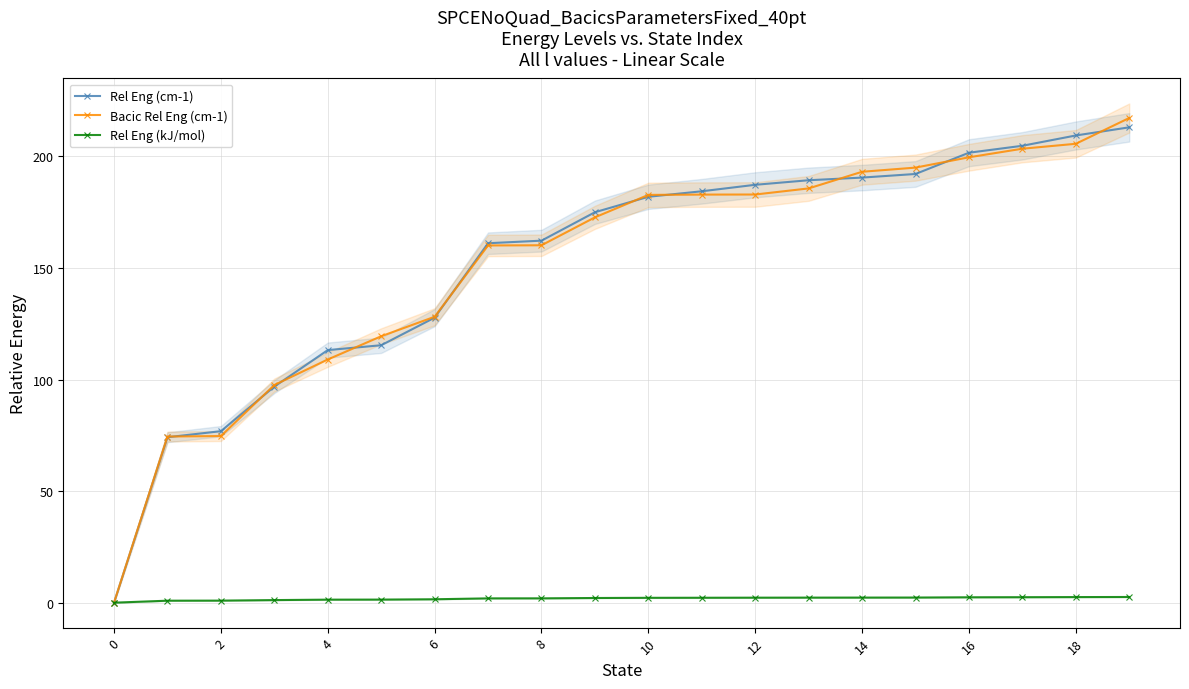

What is the sum of all Bacic Rel Eng (cm-1) values?

3044.2